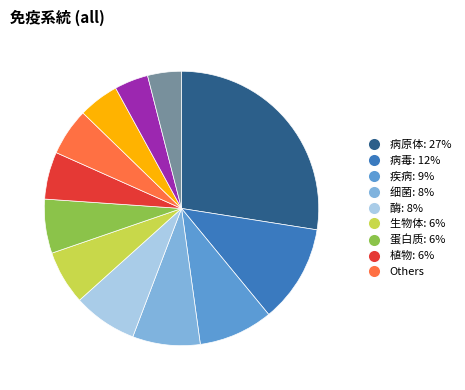

How many slices are in this pie chart?

12